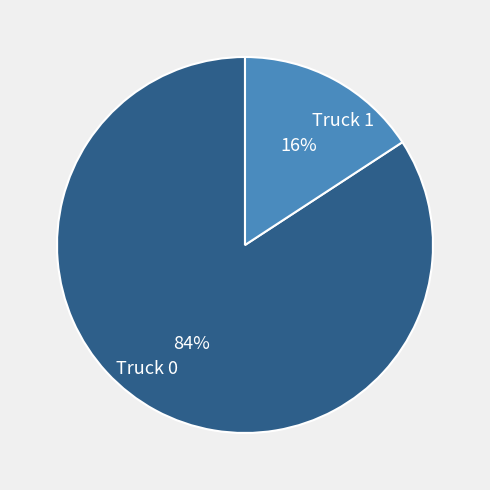

How many segments does this pie chart have?

2